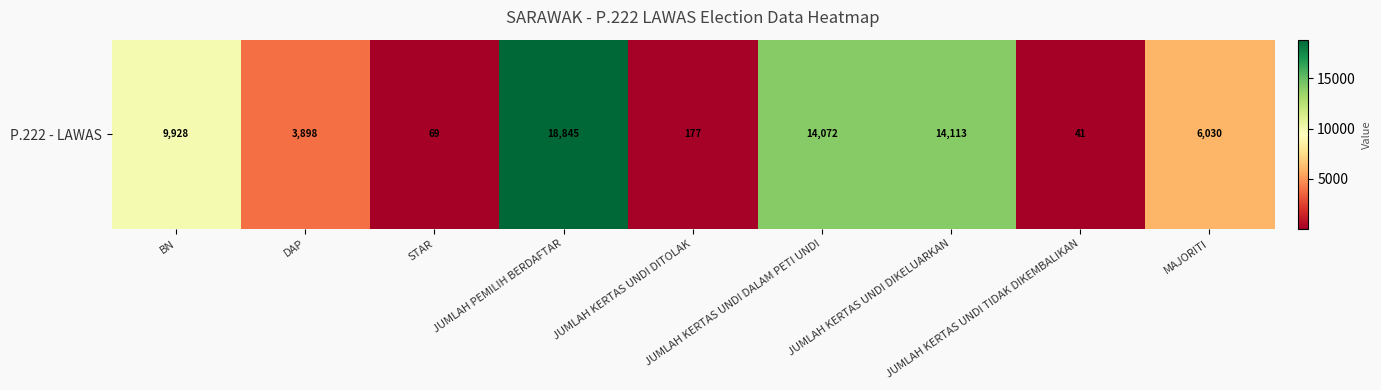

Which category has the highest value across all series?

JUMLAH PEMILIH BERDAFTAR